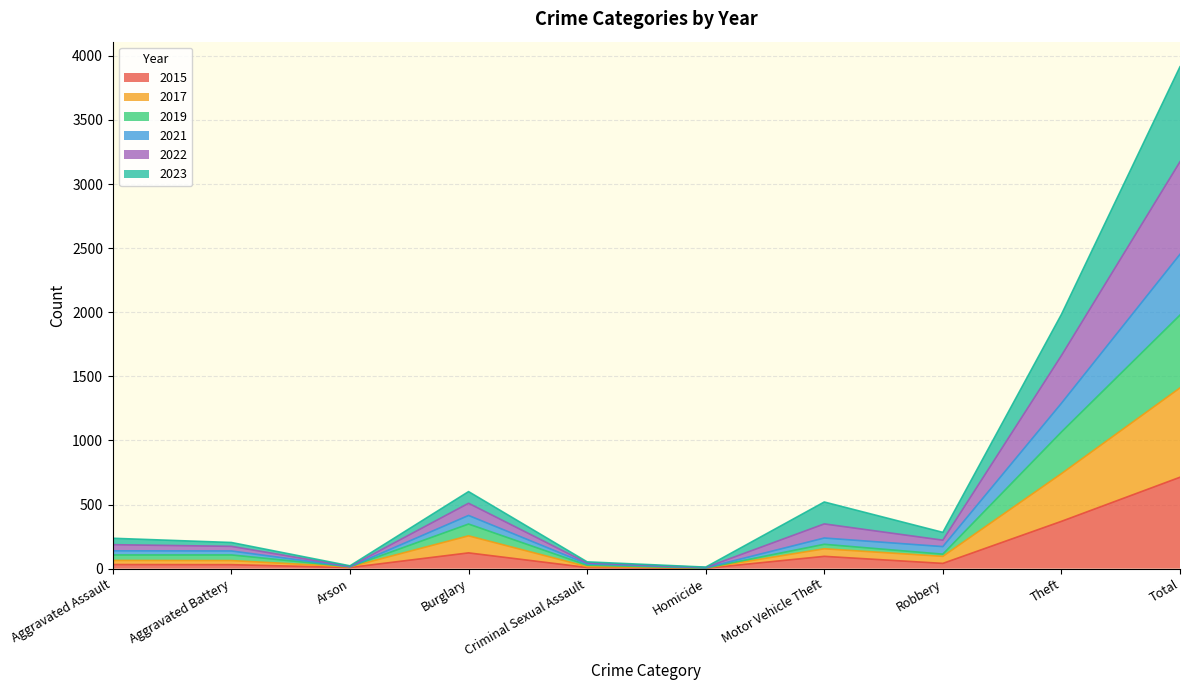

At which category is the sum across all series the highest?

Total